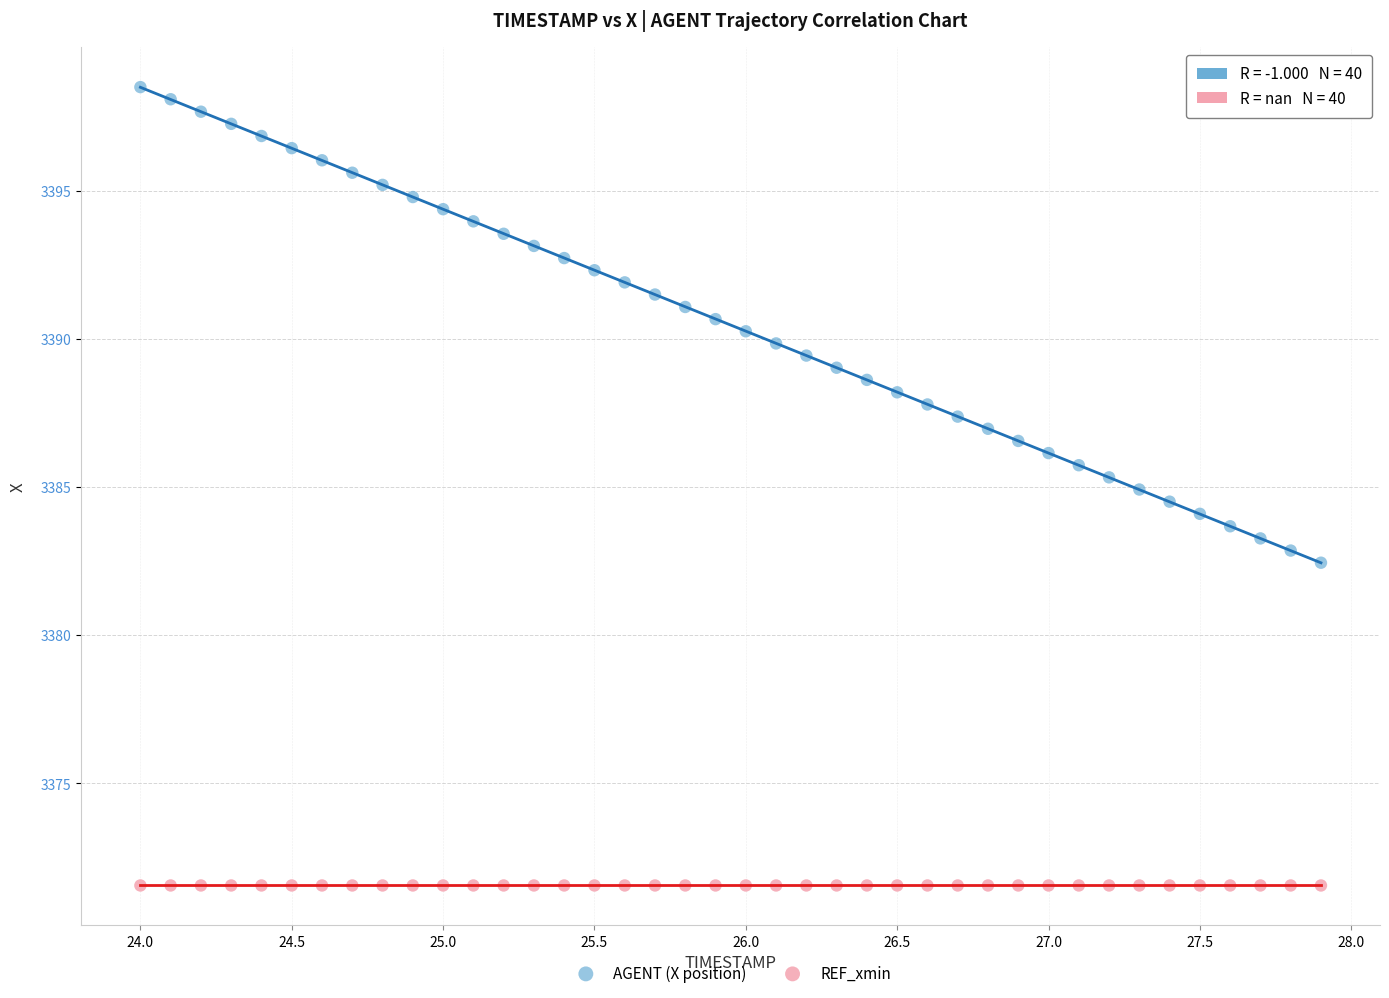

Which series contains the highest Y value?

AGENT (X position)